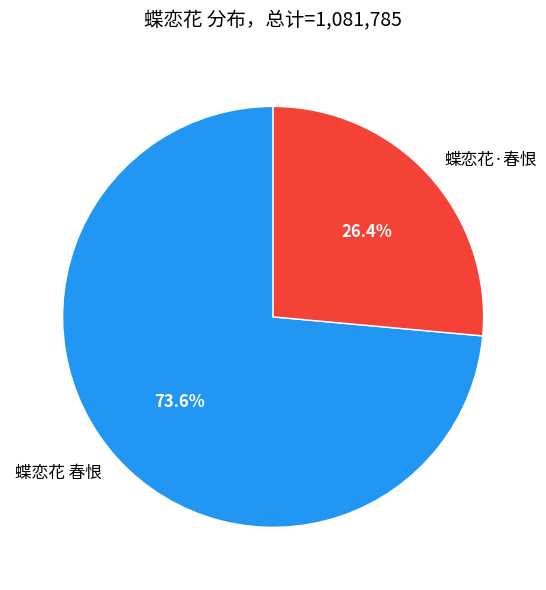

Combined, do 蝶恋花·春恨 and 蝶恋花 春恨 account for over 50%?

Yes